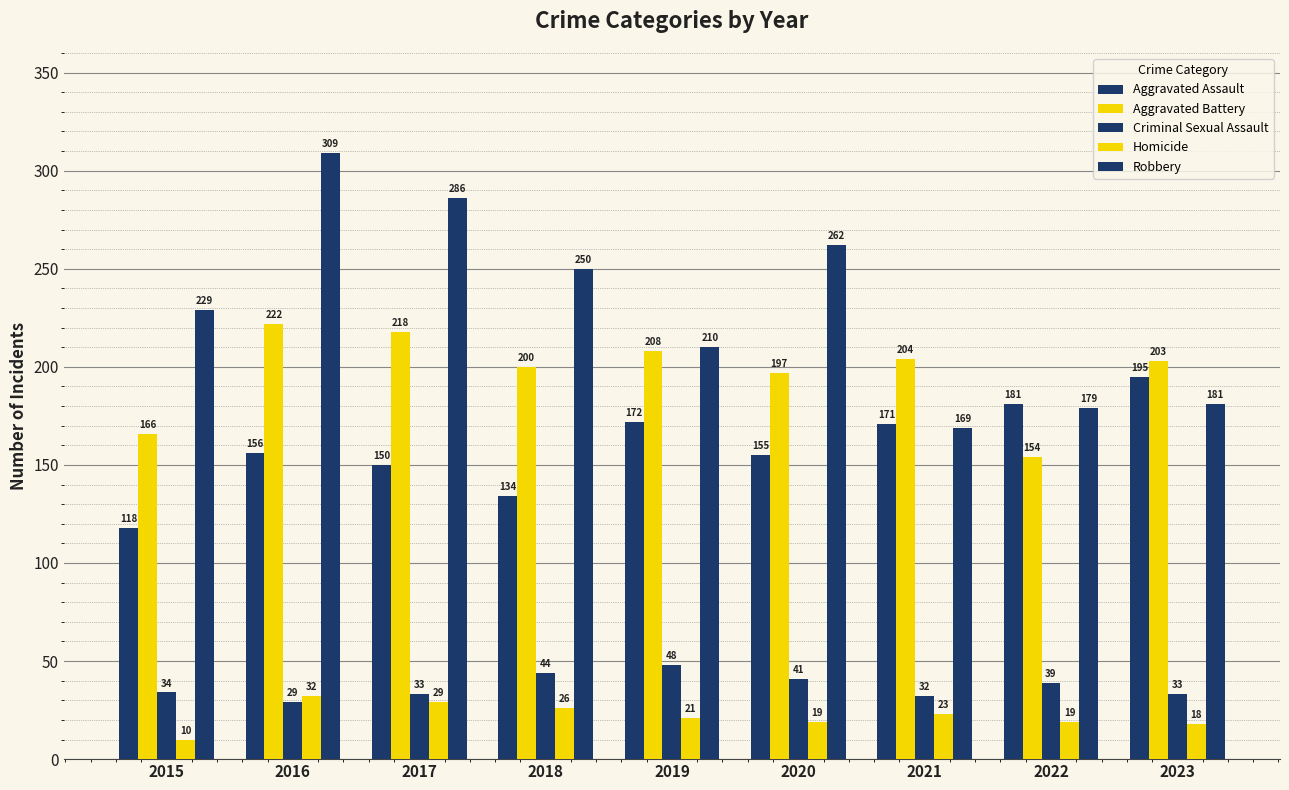

How many groups of bars are there?

9